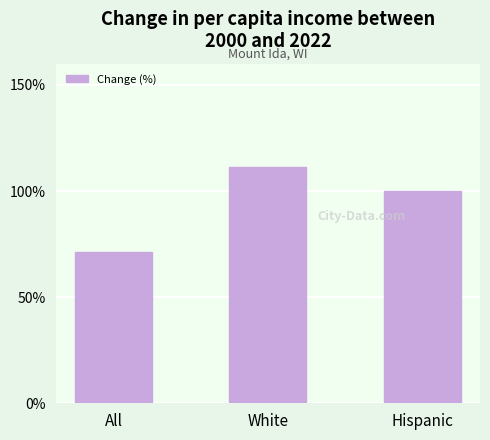

The value at All is 116.8. True or false?

False